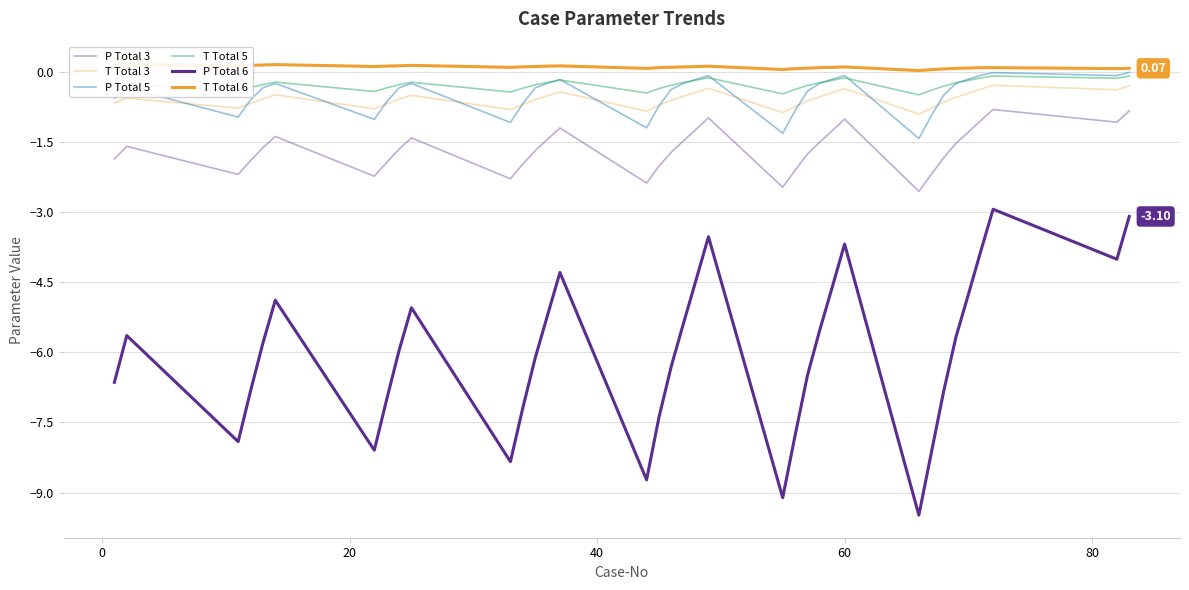

Is the value of P Total 5 at 27 greater than the value of T Total 6 at 19?

No